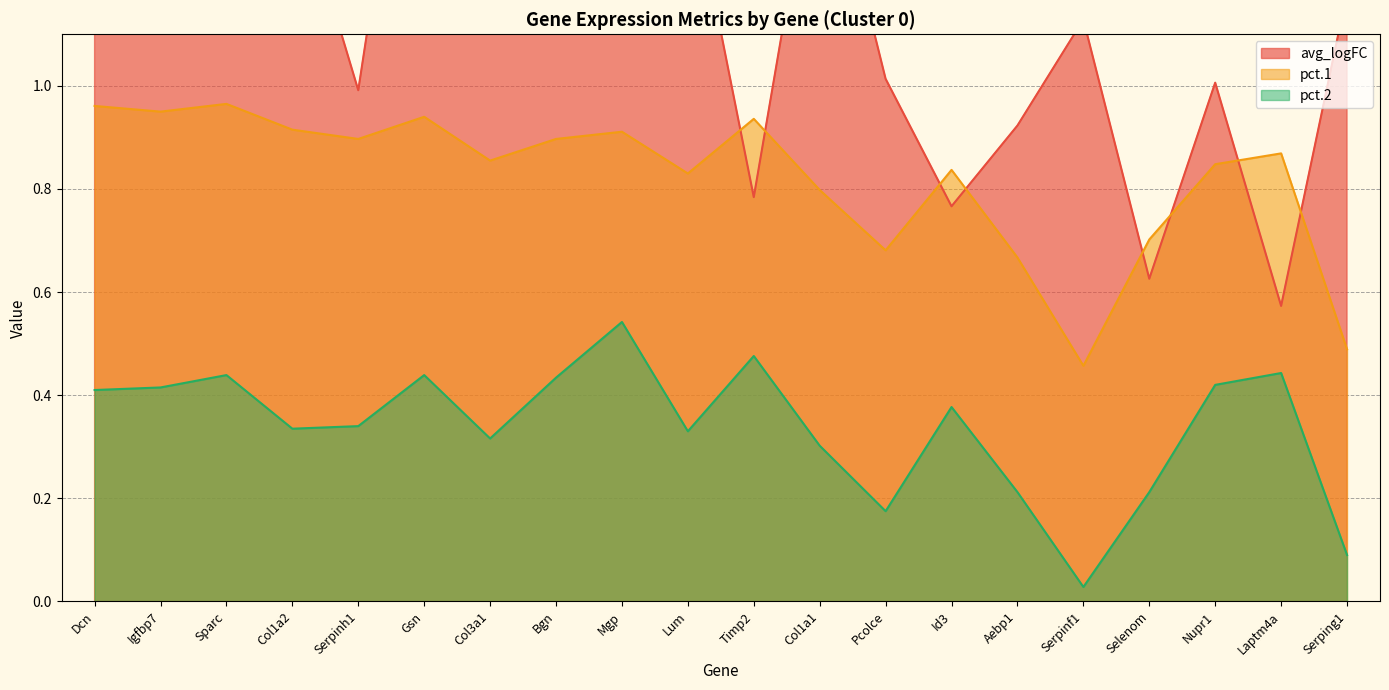

What is the maximum value shown in the chart?

1.9